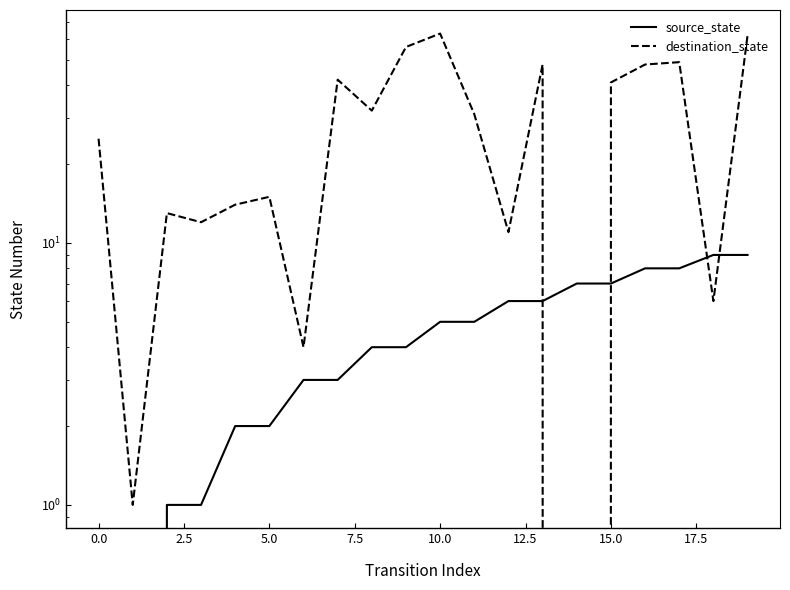

Rank the series at 5.0 from lowest to highest value.

source_state, destination_state